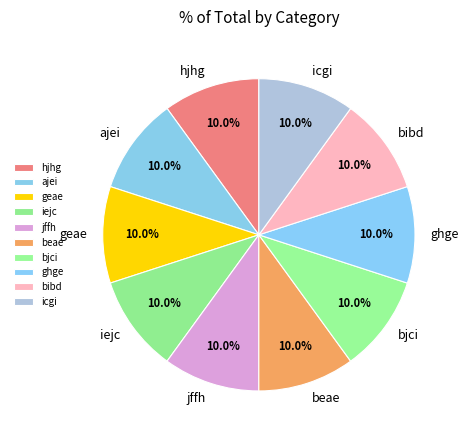

How many segments does this pie chart have?

10